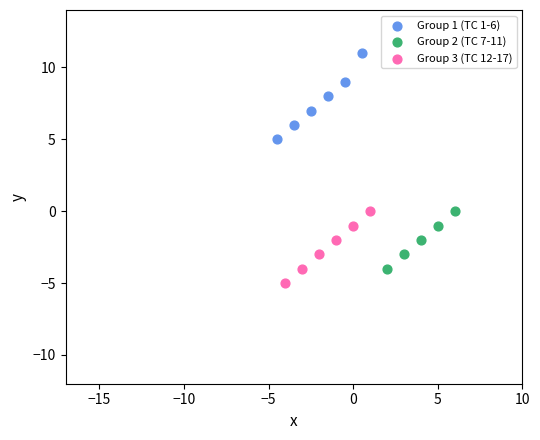

Which series has the widest spread of Y values?

Group 1 (TC 1-6)